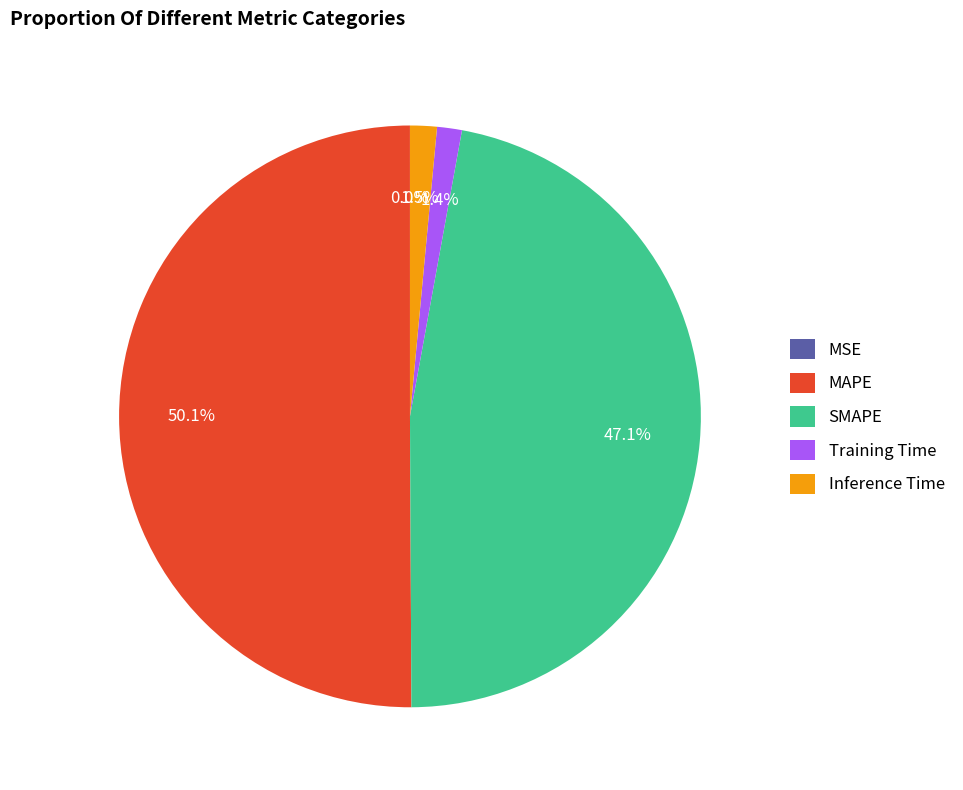

Which slice is the largest?

MAPE